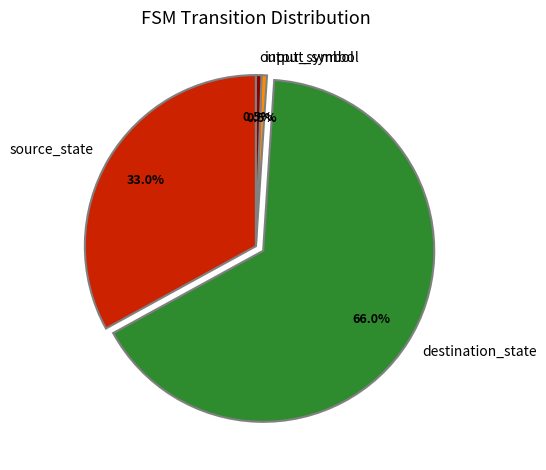

To the nearest percent, what is the combined percentage of output_symbol and source_state?

34%